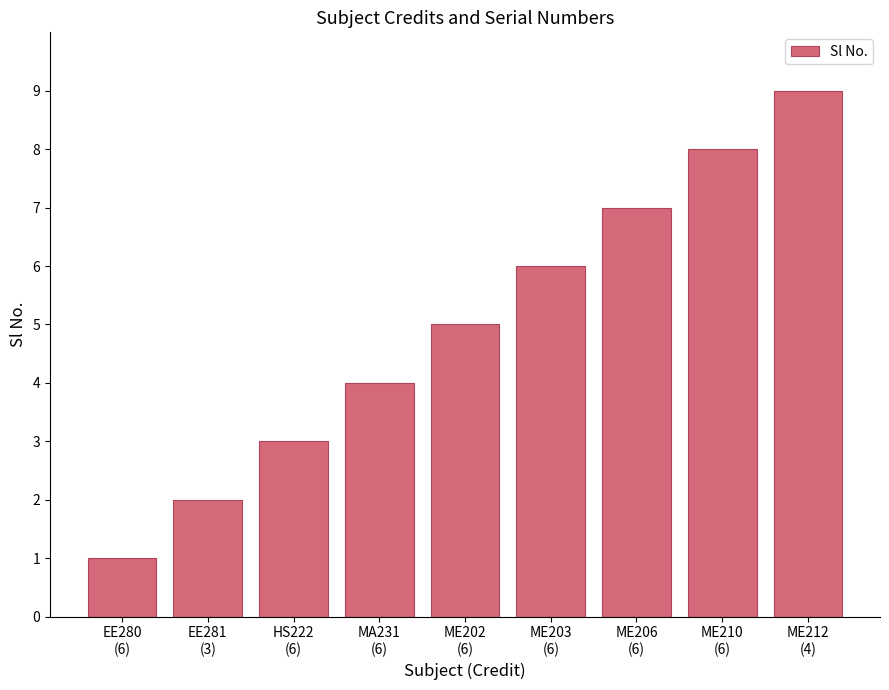

What is the greatest value displayed?

9